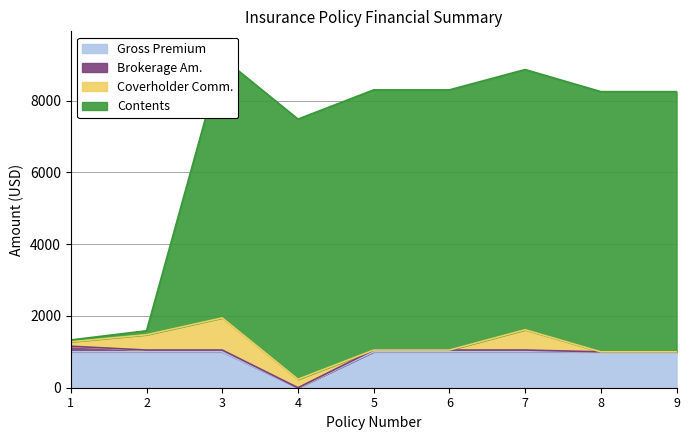

True or false: Gross Premium has more than 2 points higher than both neighbors.

False